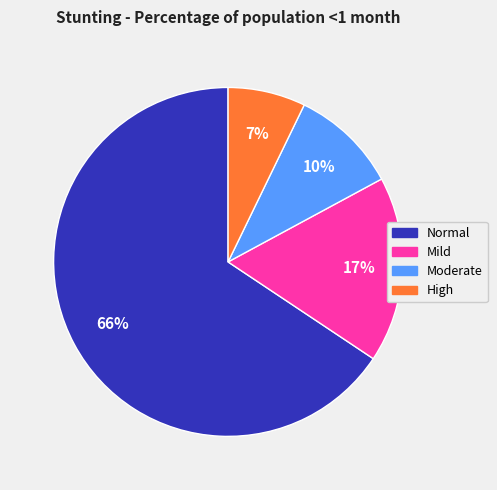

To the nearest percent, what is the average slice percentage?

25%